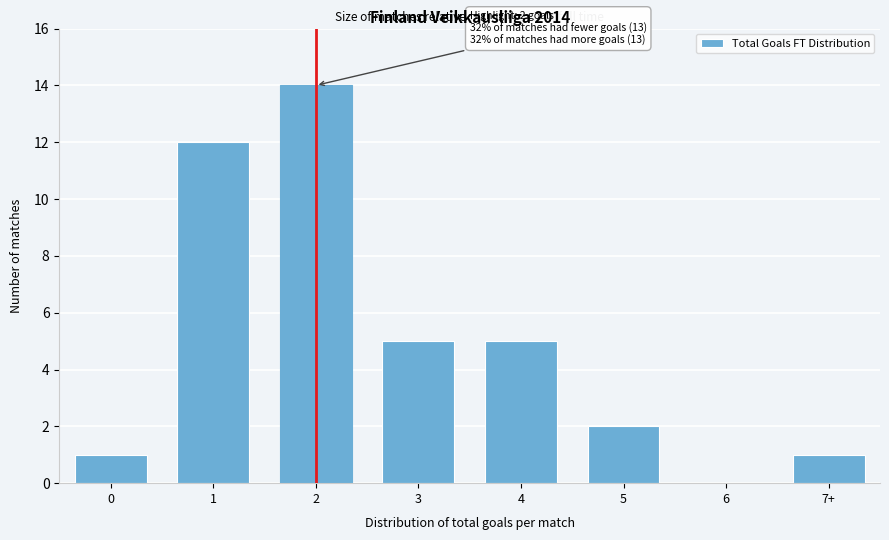

Reading left to right, extract all data points from this chart.

0=1	1=12	2=14	3=5	4=5	5=2	6=0	7+=1